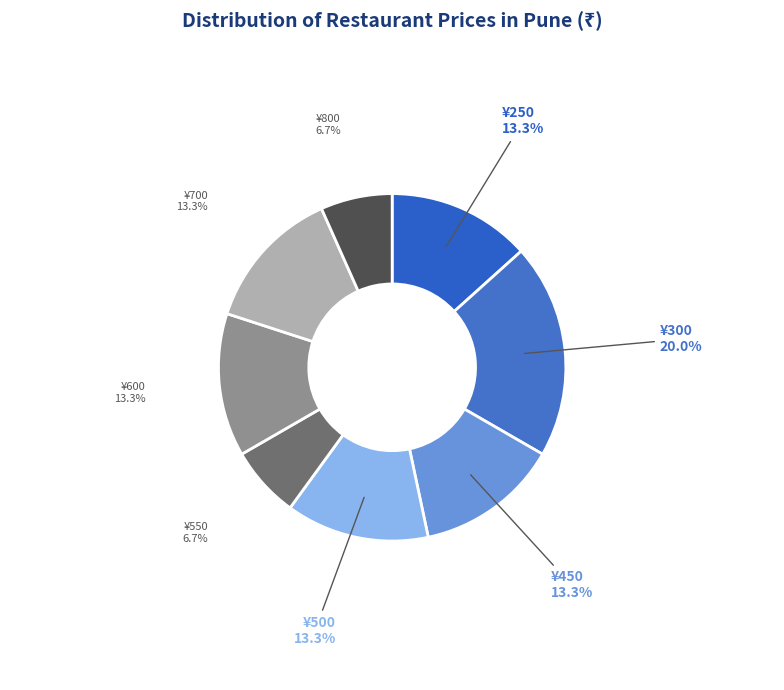

Is there any slice that represents more than half of the pie?

No